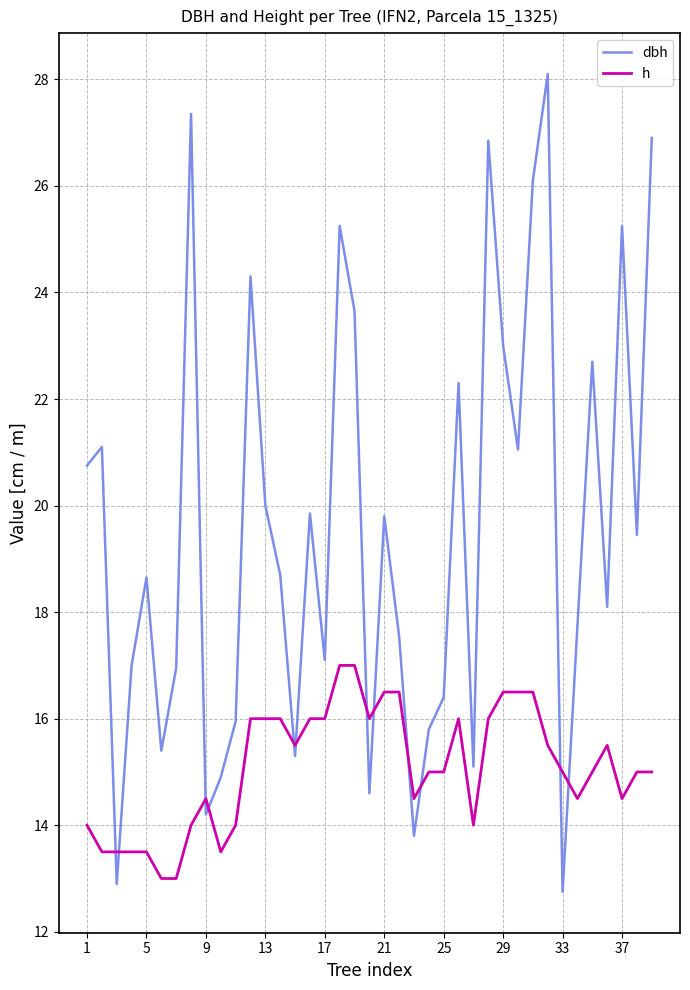

List the series in order of their peak value, highest first.

dbh, h